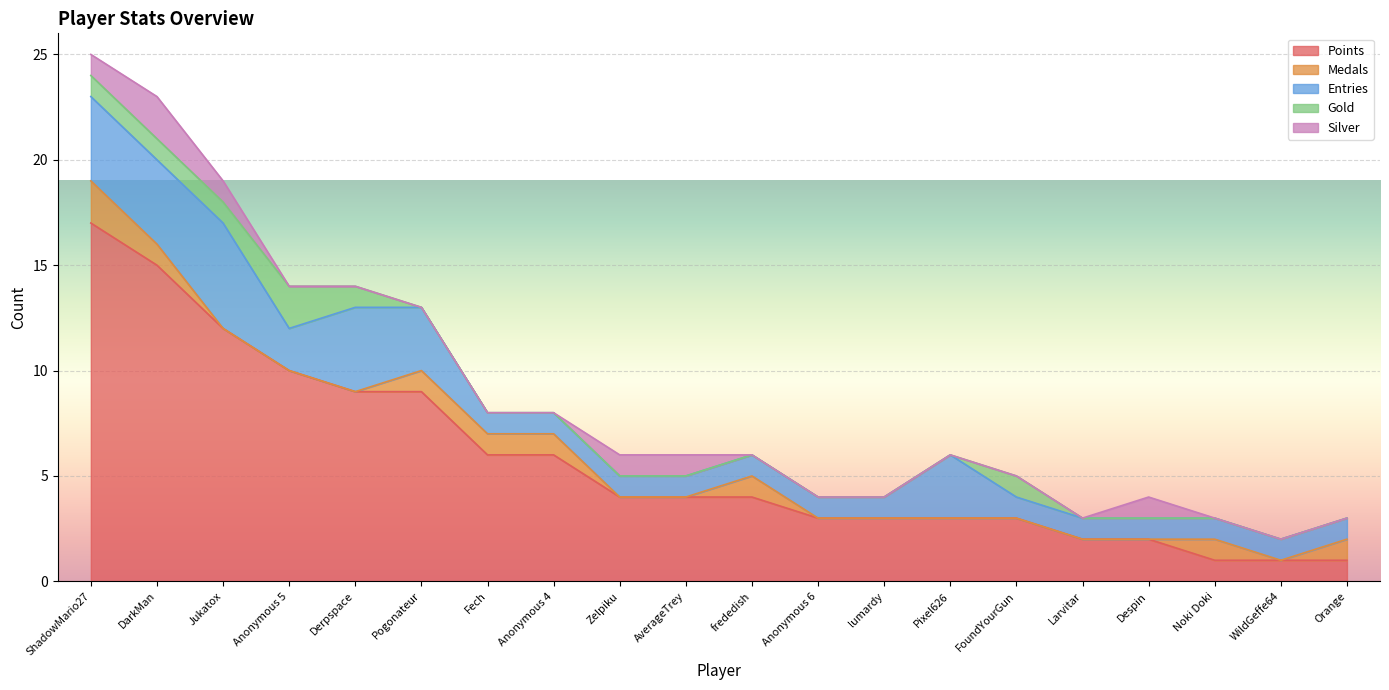

How many Silver values are between 0 and 1?

19